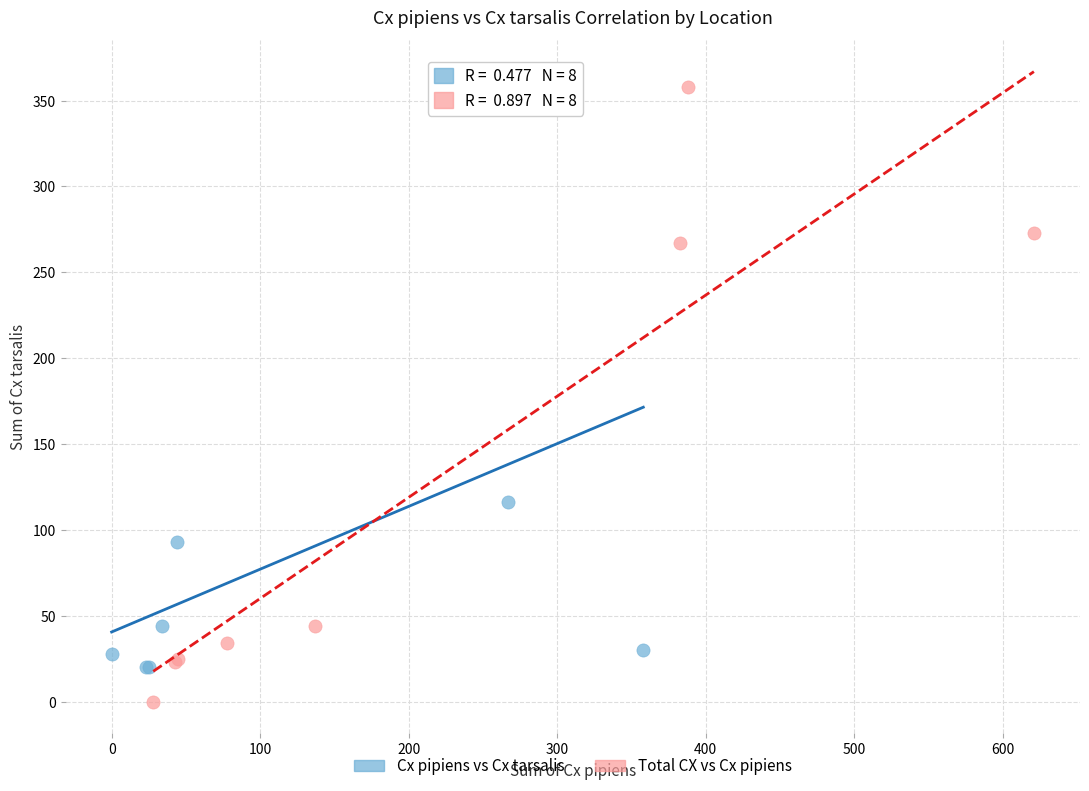

Which series has the widest spread of Y values?

Total CX vs Cx pipiens